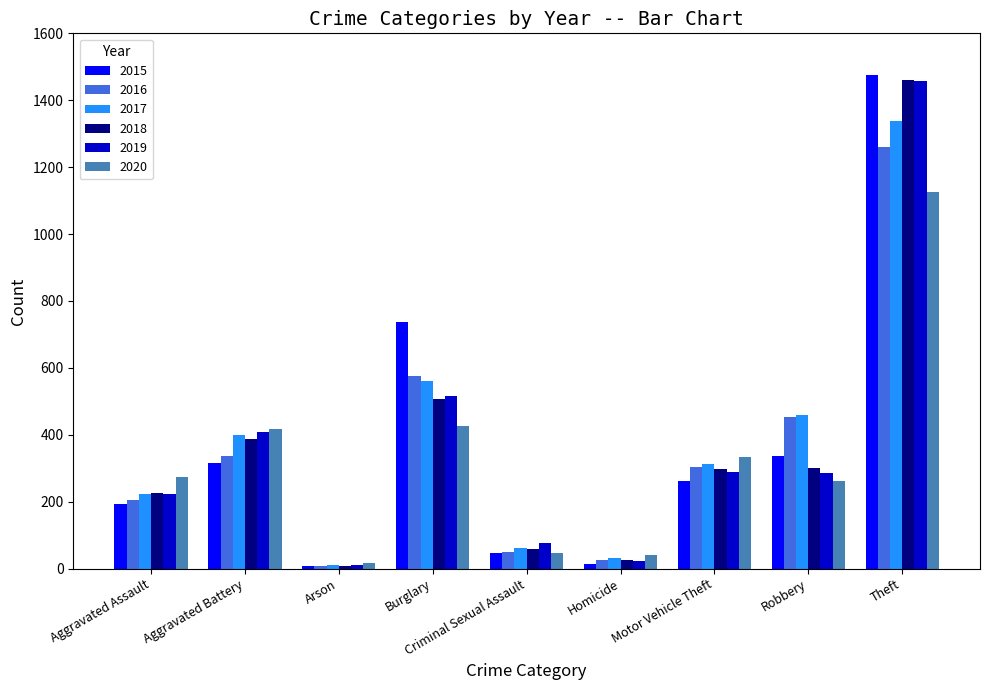

The value of 2018 at Aggravated Assault is 225. True or false?

True